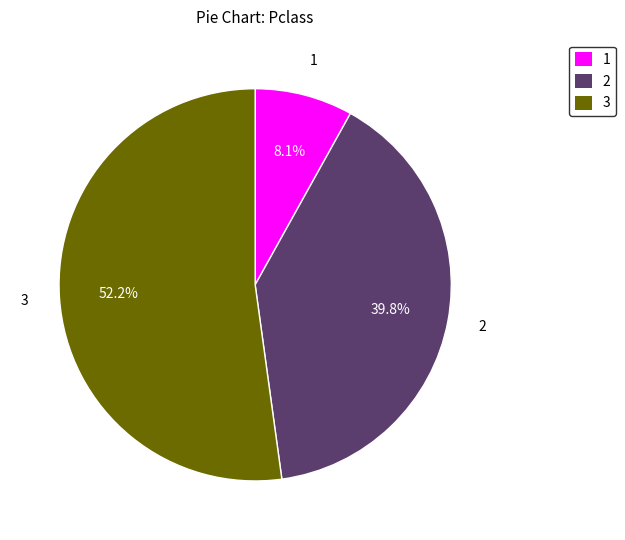

Rank the categories by value from highest to lowest.

3, 2, 1